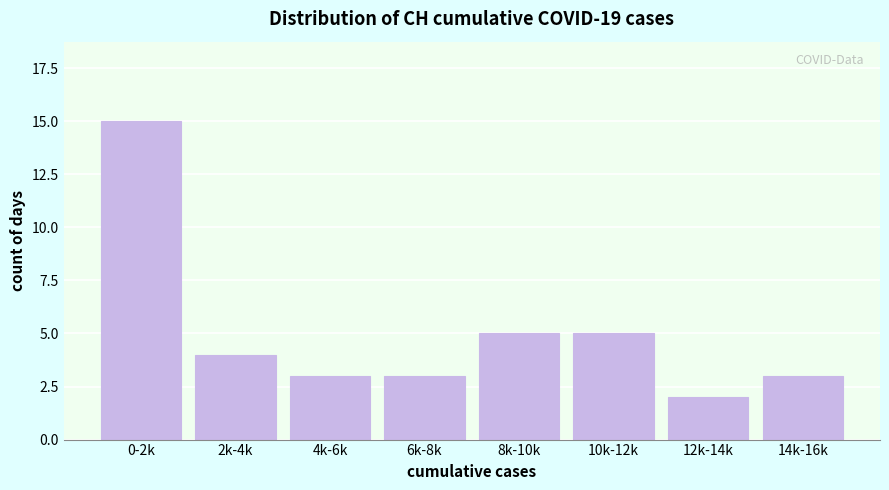

Reading left to right, transcribe all the data shown in this chart.

0-2k=15	2k-4k=4	4k-6k=3	6k-8k=3	8k-10k=5	10k-12k=5	12k-14k=2	14k-16k=3